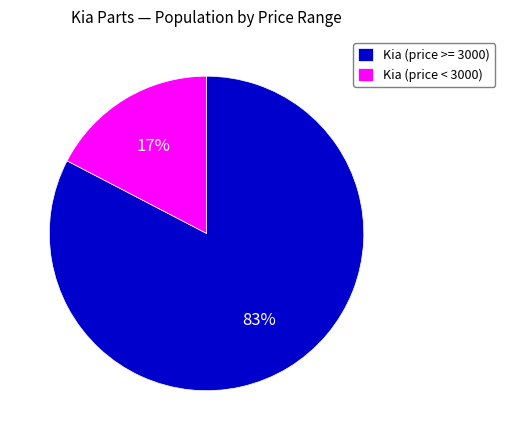

To the nearest percent, what is the average slice percentage?

50%